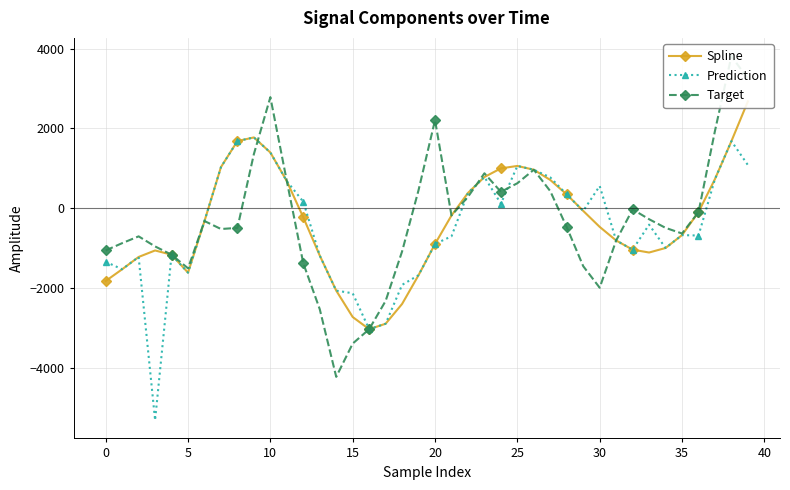

At how many categories does at least one series exceed 1279?

7